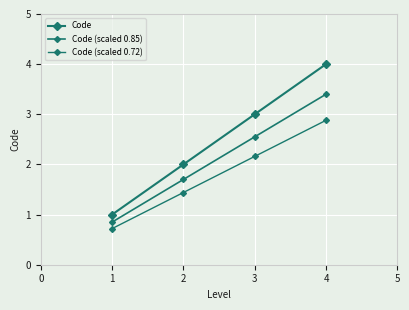

True or false: Code (scaled 0.72) has more than 2 points higher than both neighbors.

False